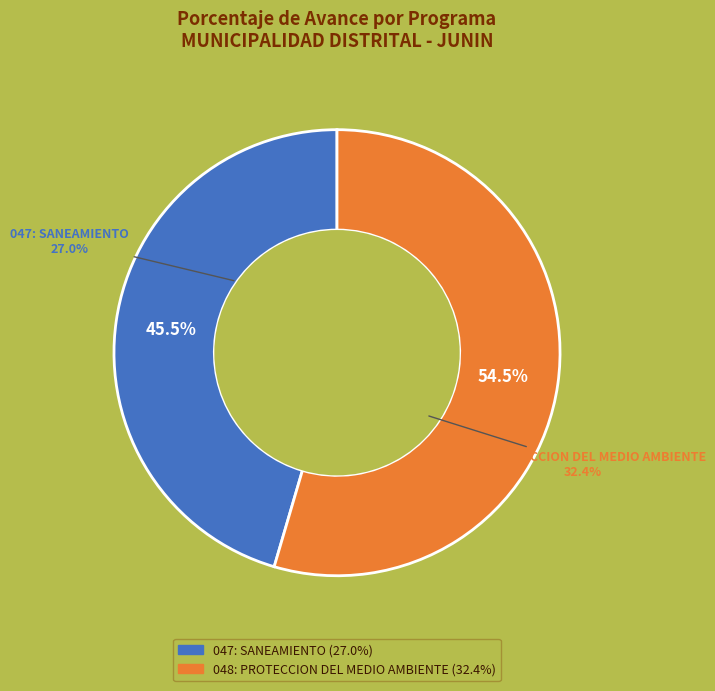

Which category has the biggest portion of the pie?

048: PROTECCION DEL MEDIO AMBIENTE